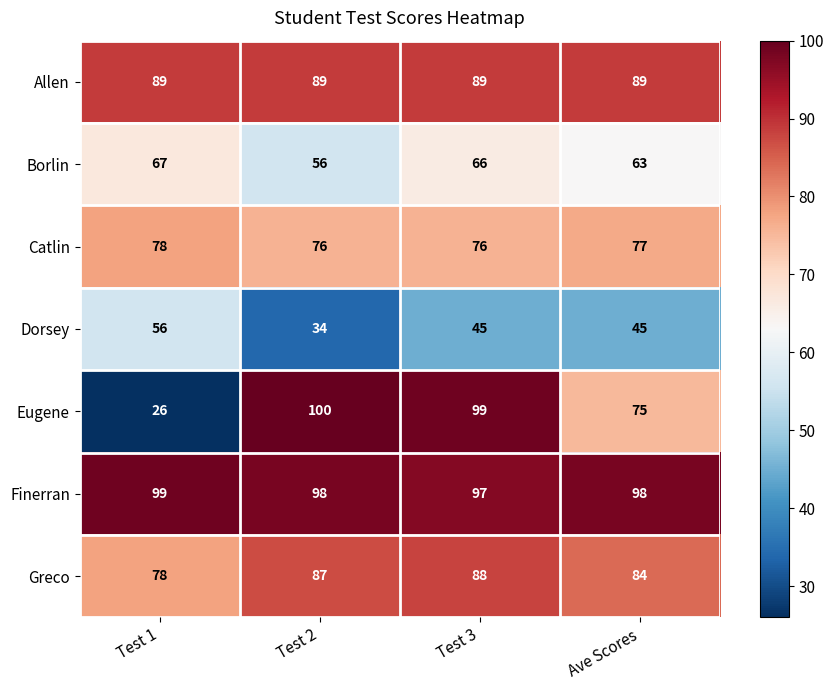

At which category is the sum across all series the highest?

Test 3